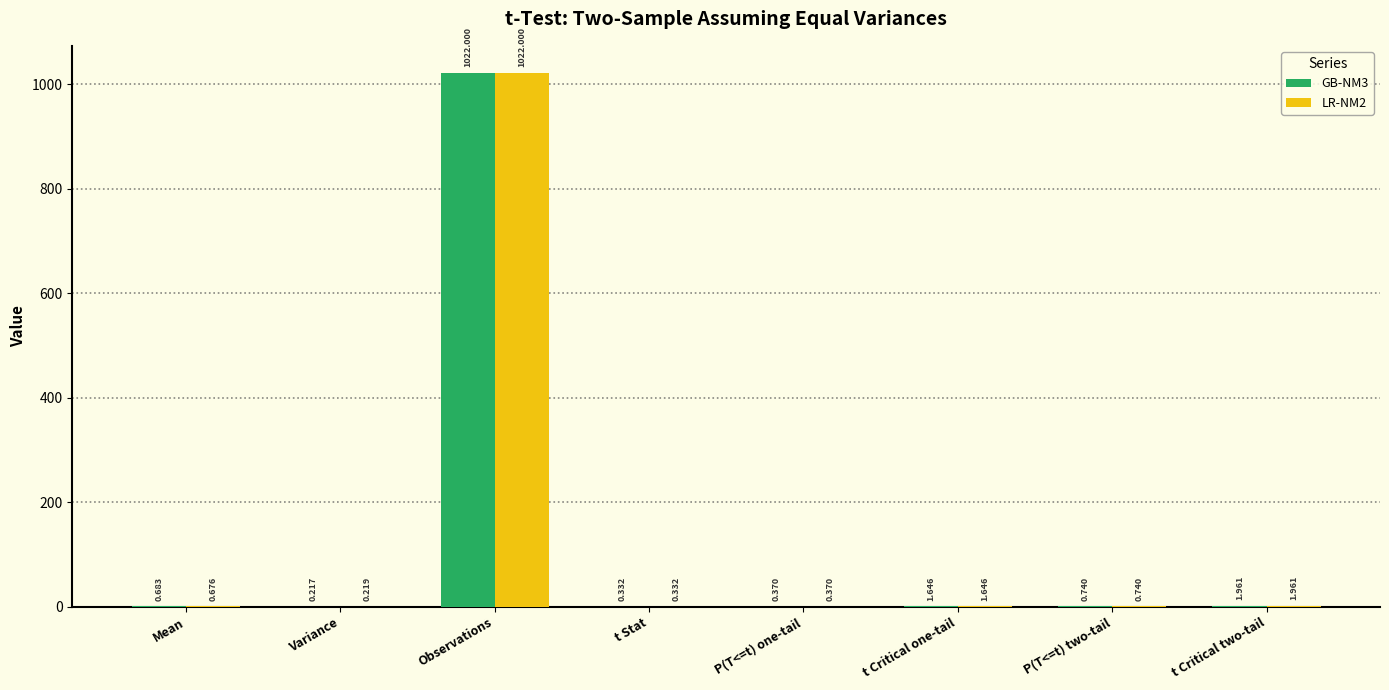

At which category is the sum across all series the highest?

Observations